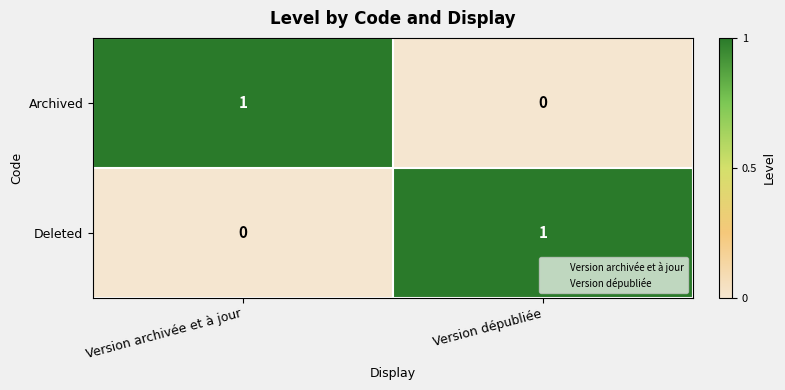

Which category has the lowest value in the Deleted series?

Version archivée et à jour